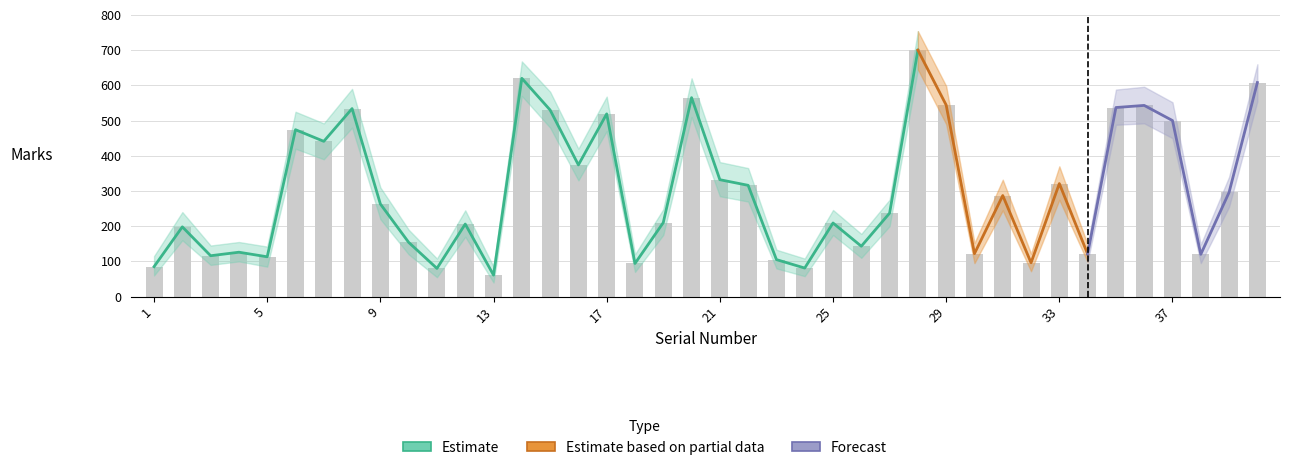

At 1, list the series in order from largest to smallest.

Marks_hi, Marks, Marks_lo